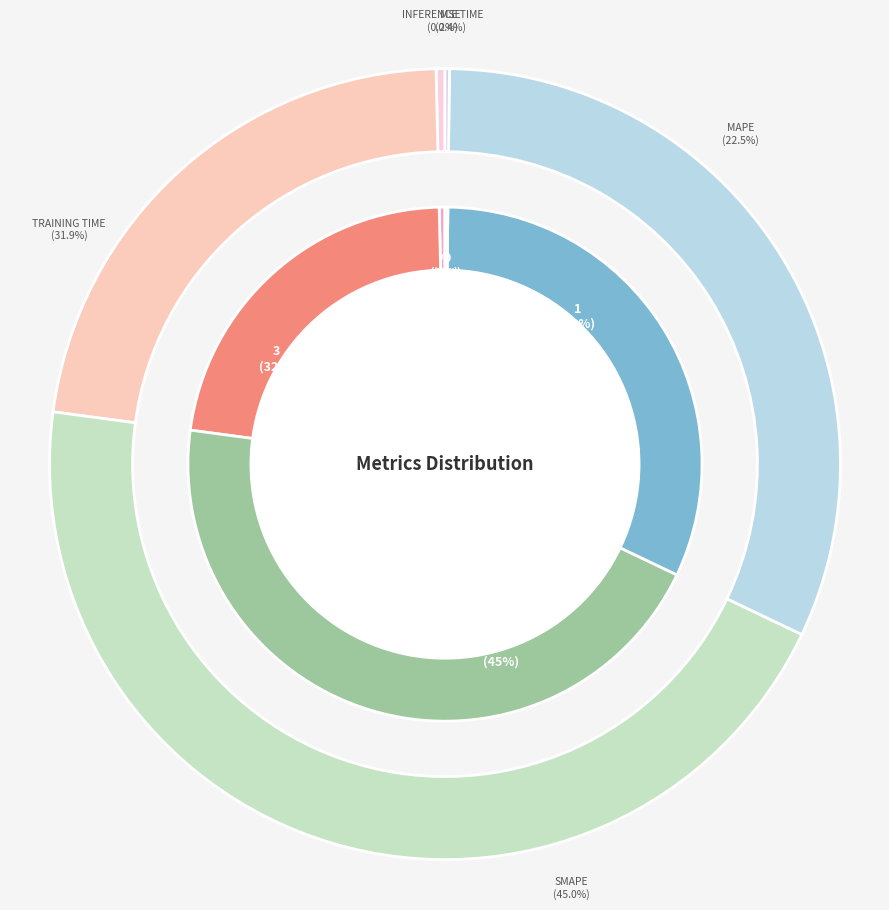

Does SMAPE account for over 50% of the chart?

No